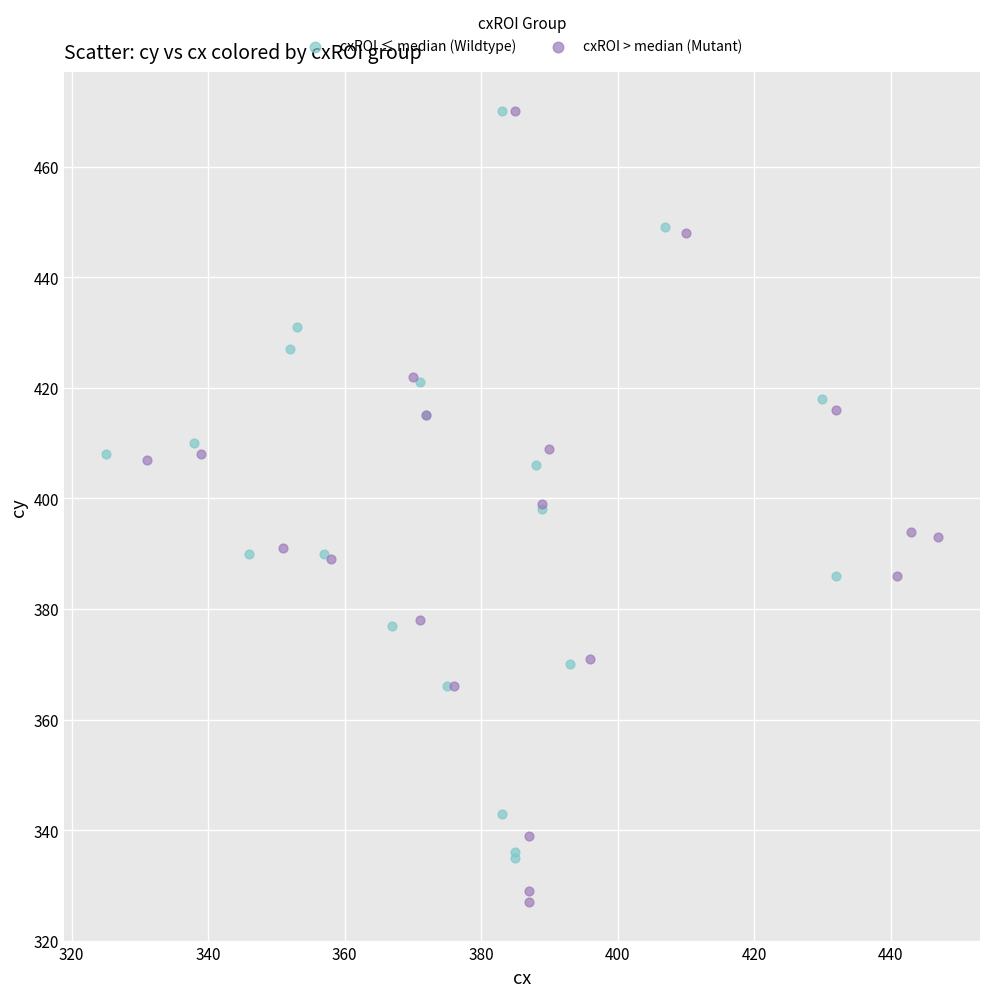

Which series has the widest spread of Y values?

cxROI > median (Mutant)